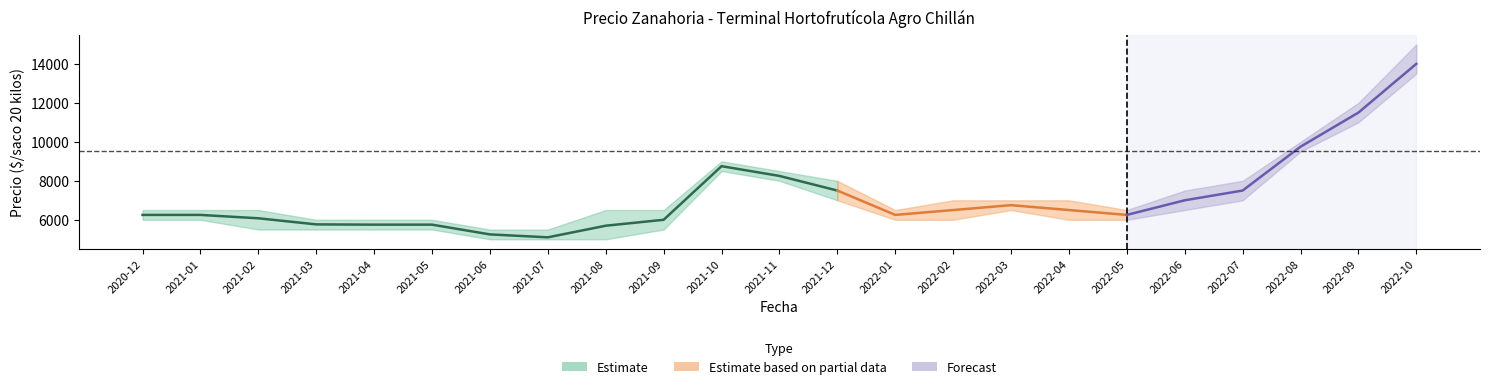

In Precio promedio ponderado, how many points are higher than both neighbors (excluding endpoints)?

2